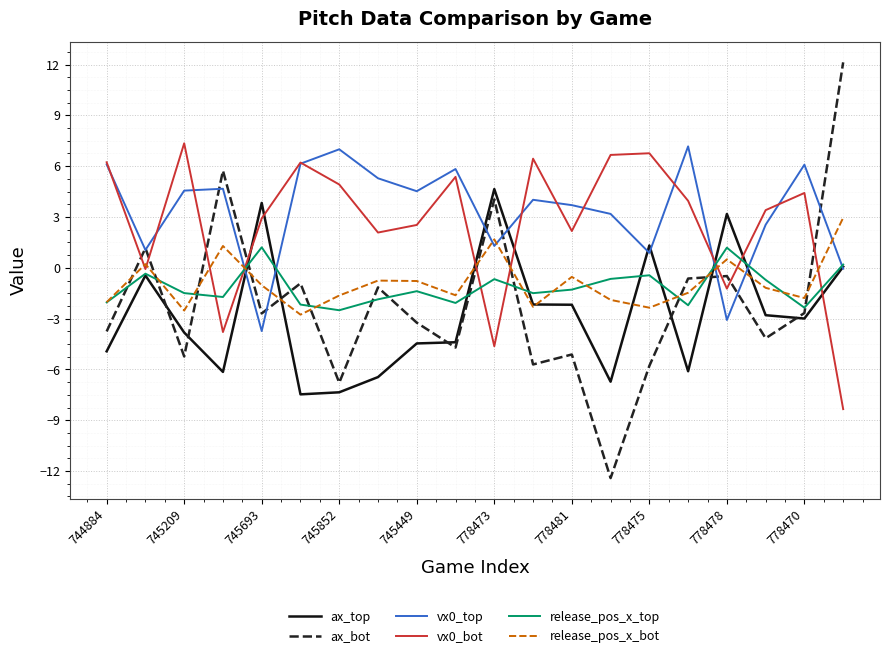

Which series has the largest range (max minus min)?

ax_bot